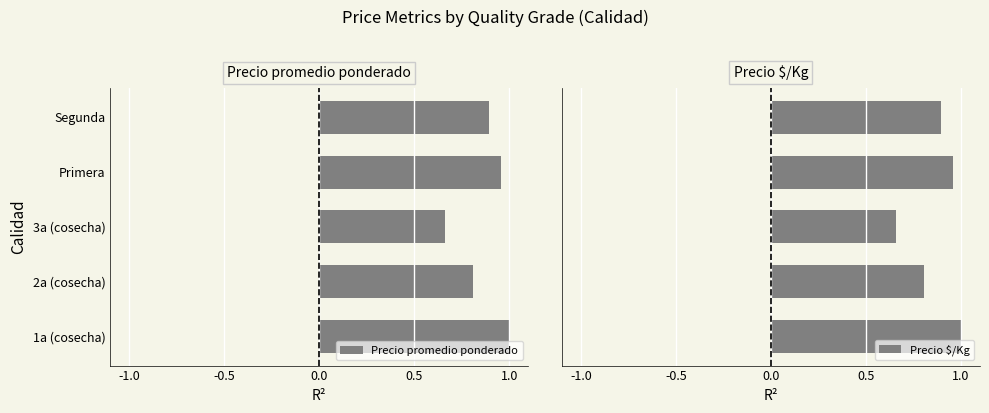

What is the value of the Precio promedio ponderado bar at the 4th from the left?

1.0